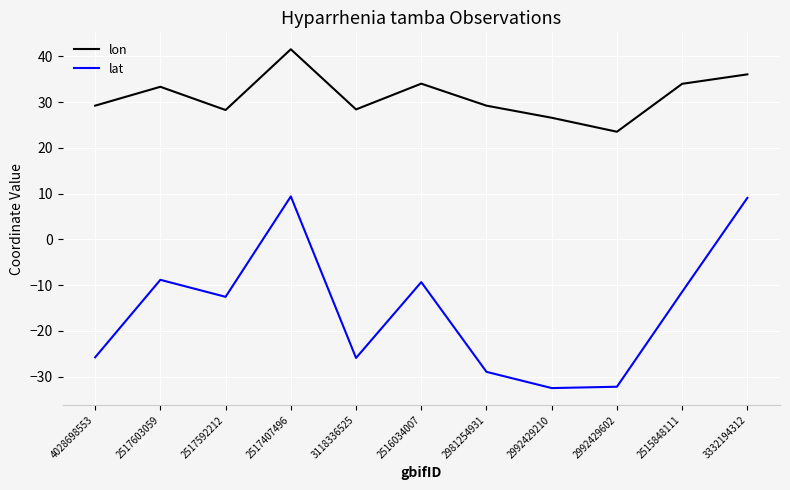

True or false: lon and lat intersect in this chart.

False